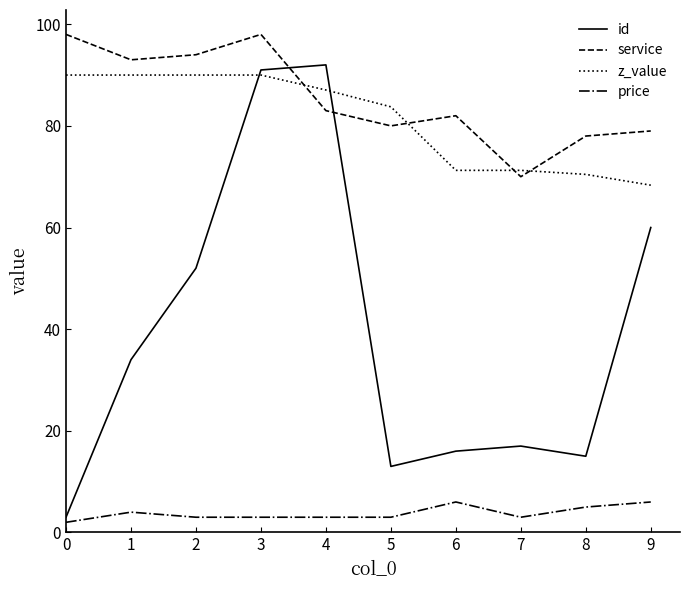

At which category is the sum across all series the highest?

3